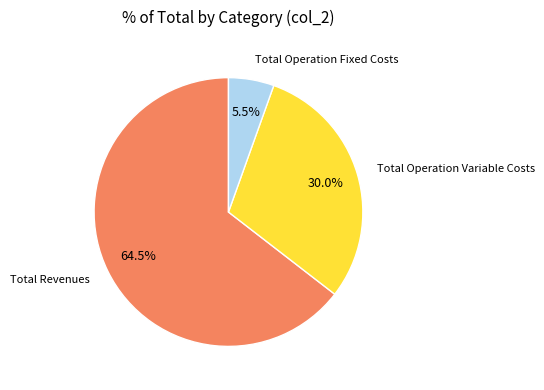

Is there any slice that represents more than half of the pie?

Yes